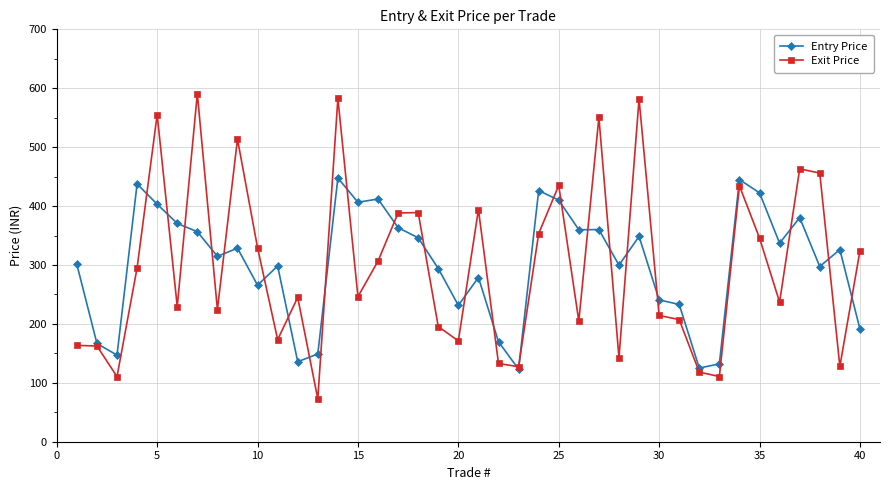

What is the value of the Exit Price point at the 5th from the left?

555.2